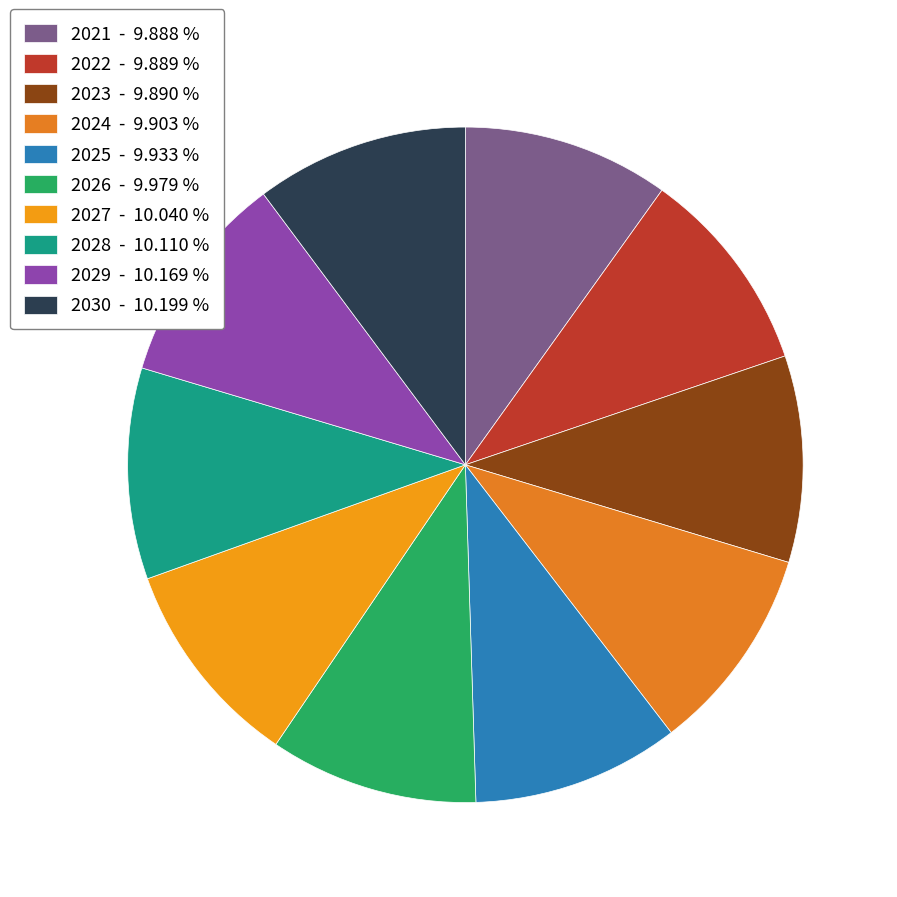

The 2027 slice represents 1% of the pie. True or false?

False